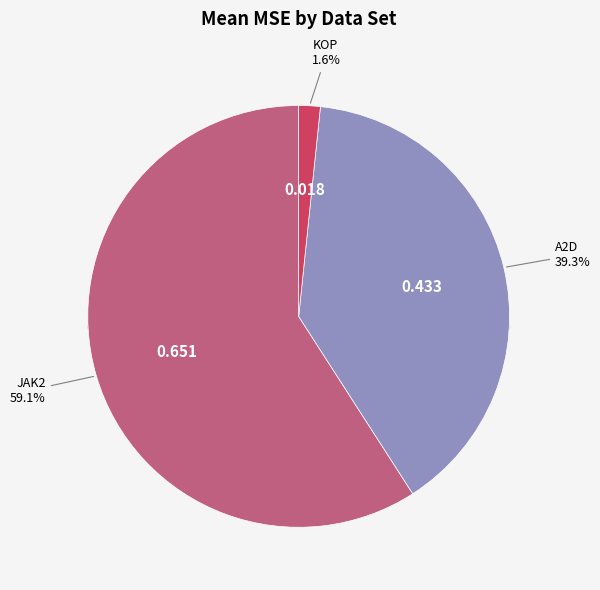

The data_clean_kop.csv slice represents 2% of the pie. True or false?

True